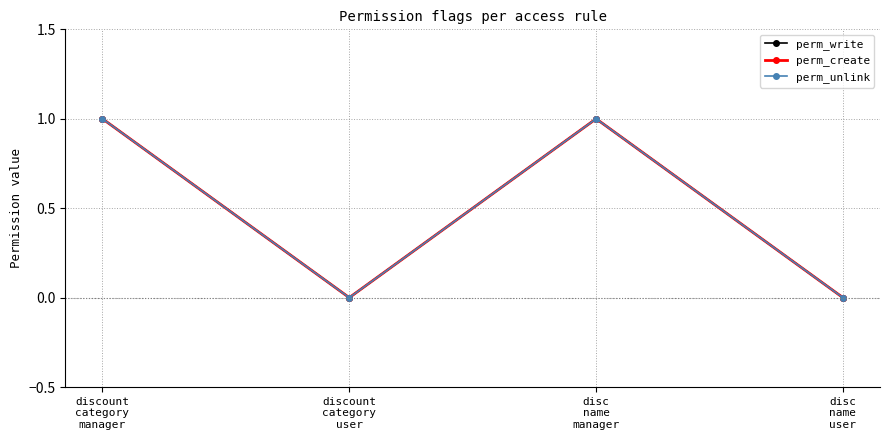

Is this an area chart (filled region under the line)?

No